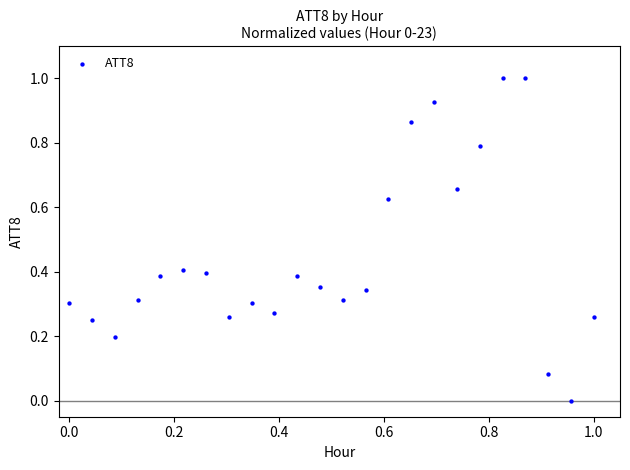

What is the range of Y values (max minus min)?

1.0